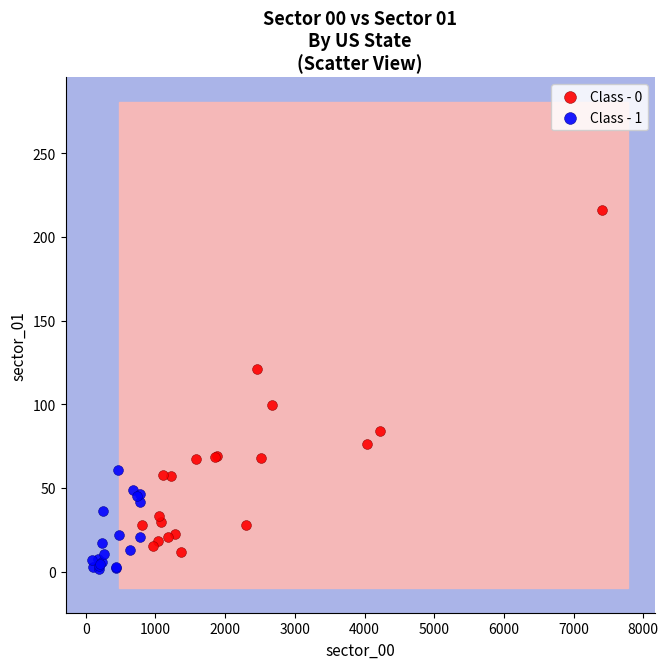

What are all the series names shown in the legend?

Class - 0, Class - 1